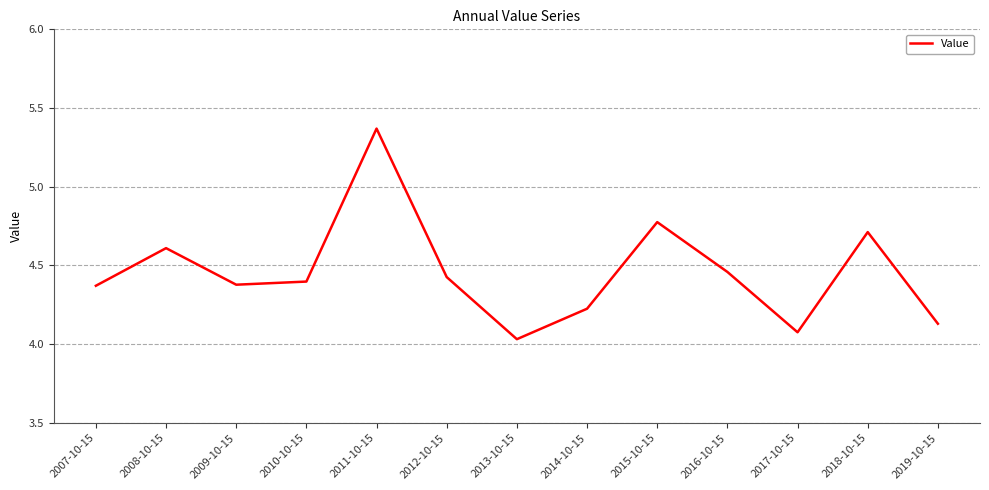

Which category has the highest value across all series?

2011-10-15